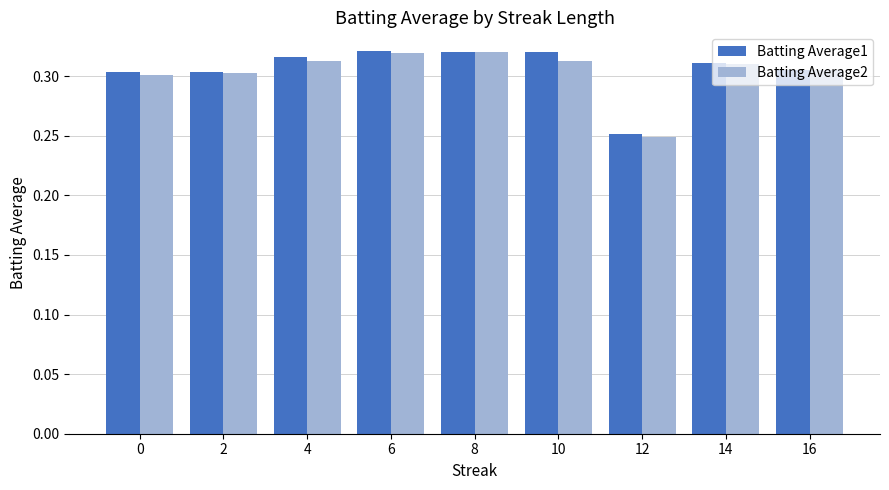

What is the sum of the Batting Average1 values at 2 and 0?

0.6